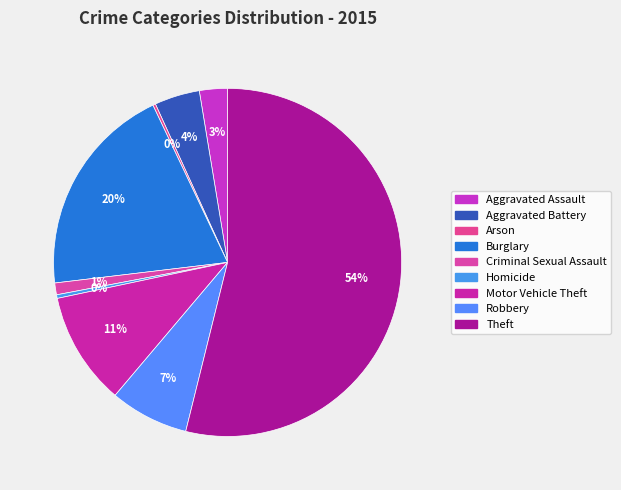

Combined, do Robbery and Criminal Sexual Assault account for over 50%?

No